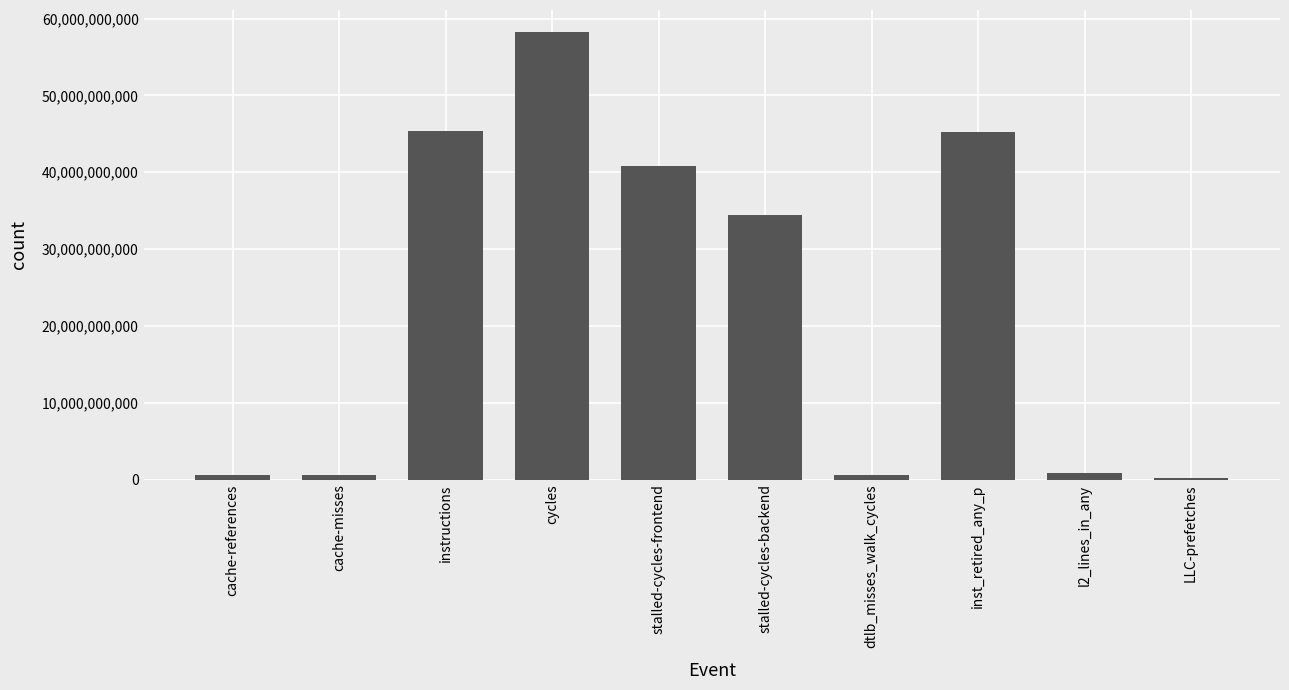

The value at stalled-cycles-backend is 34466229400. True or false?

True